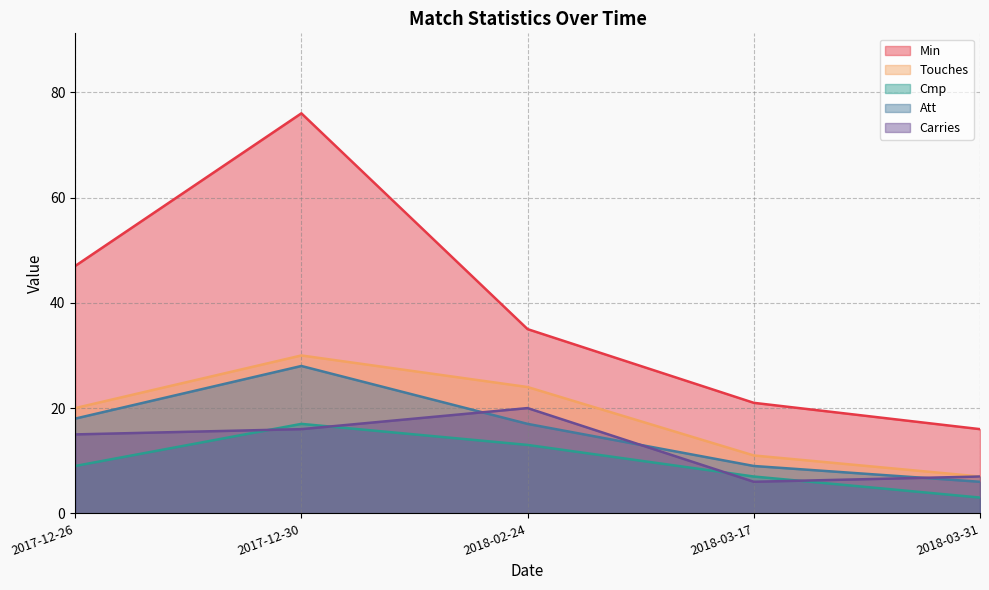

List the series in order of their peak value, highest first.

Min, Touches, Att, Carries, Cmp